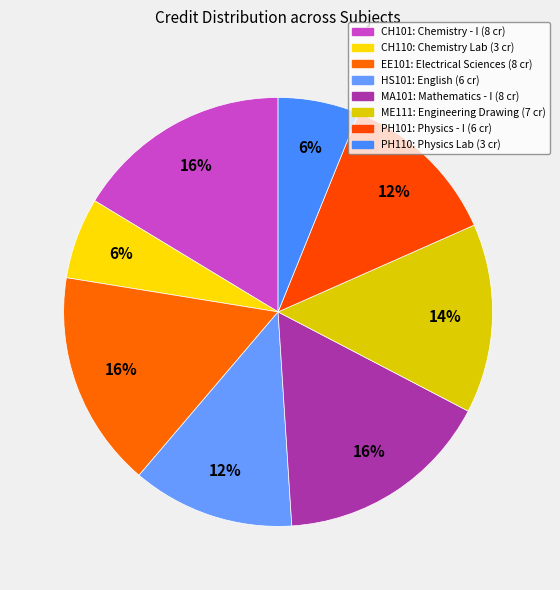

To the nearest percent, what percentage of the pie is HS101?

12%